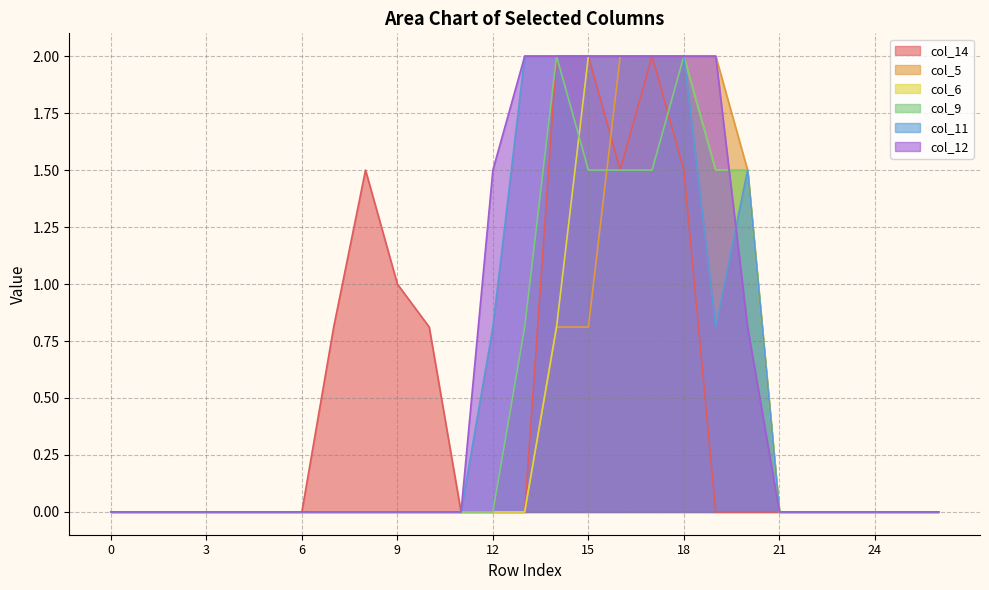

What is the maximum value for col_9?

2.0